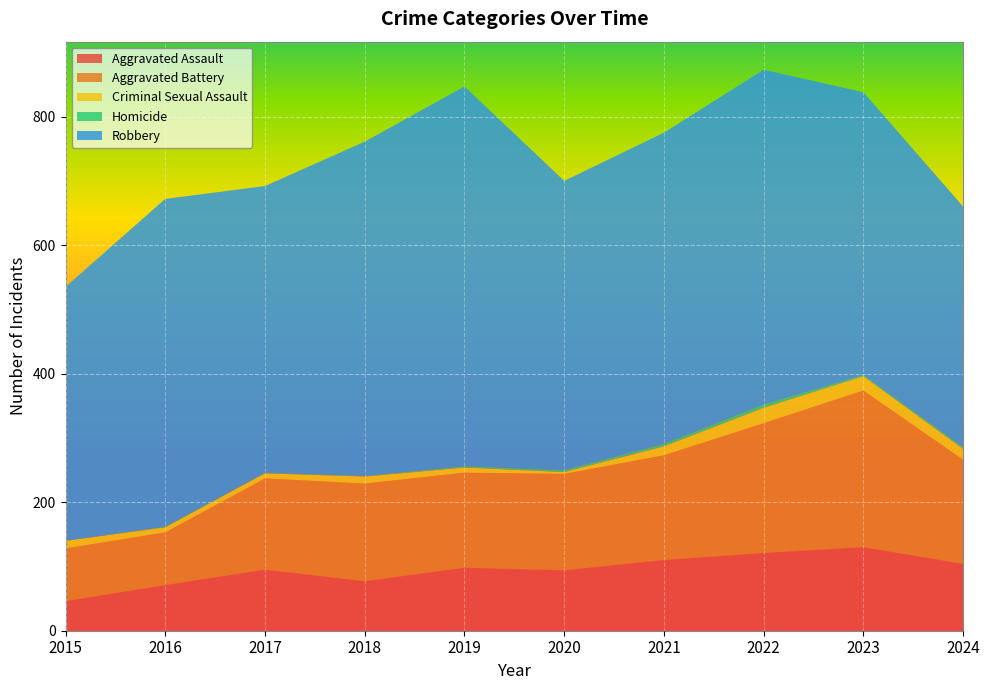

Reading left to right, list all the values displayed in this chart.

Aggravated Assault: 46	71	95	77	98	94	110	121	130	104
Aggravated Battery: 82	82	142	152	148	150	163	202	244	162
Criminal Sexual Assault: 12	8	8	11	8	3	14	24	22	17
Homicide: 0	1	1	1	2	3	4	5	2	3
Robbery: 395	510	446	520	591	450	484	521	440	374